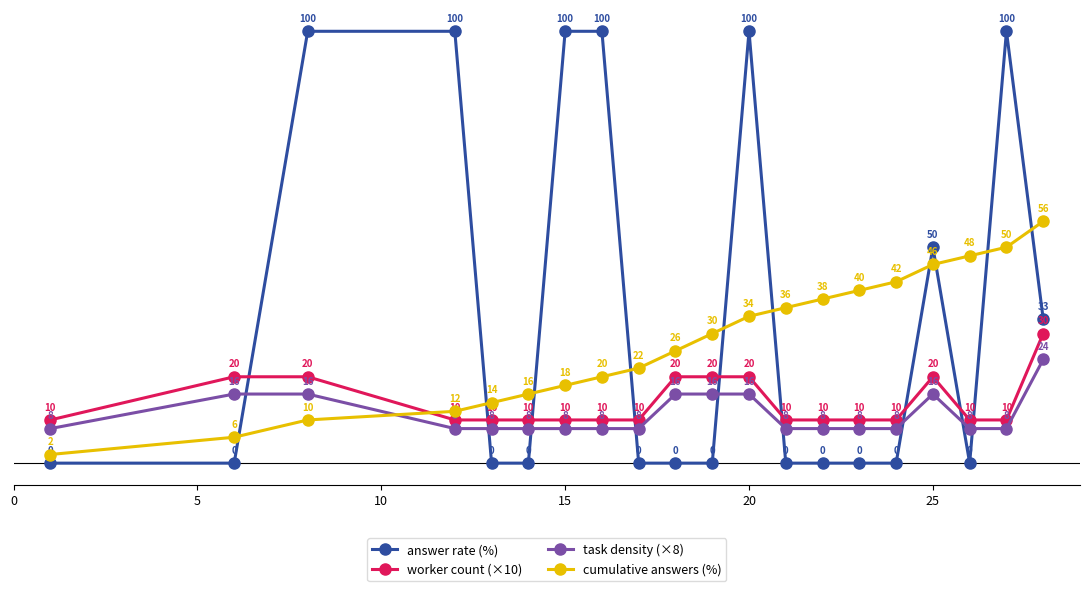

At how many categories does at least one series exceed 39?

11